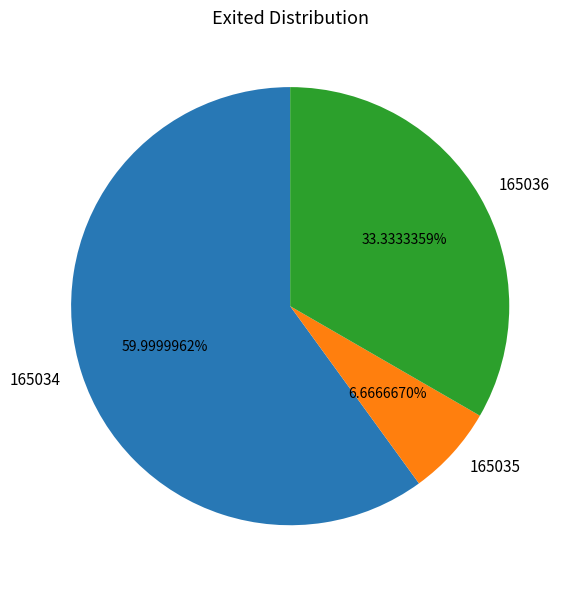

Which category has the biggest portion of the pie?

165034